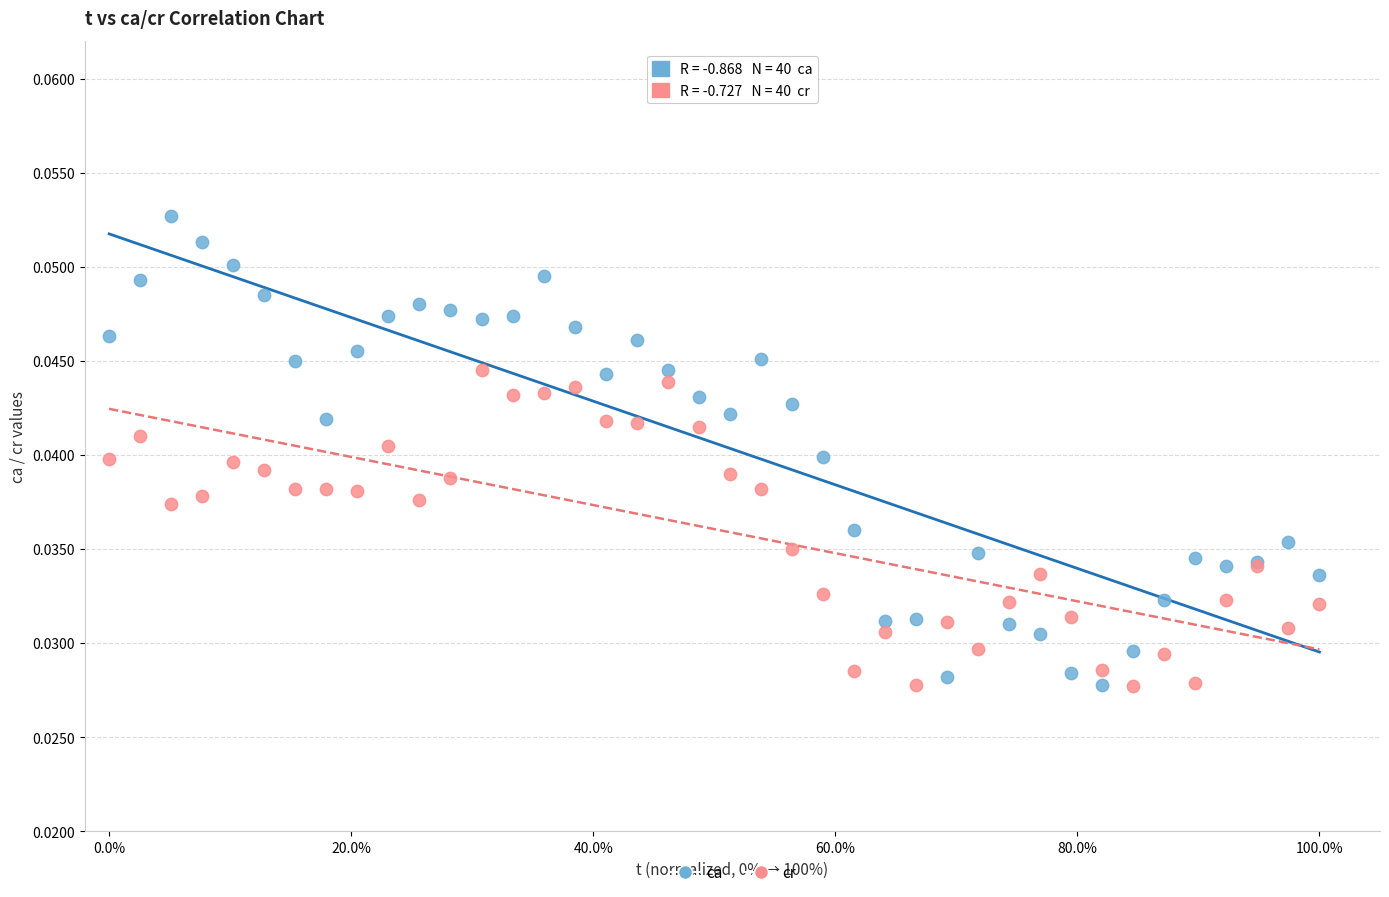

Which series contains the highest Y value?

ca